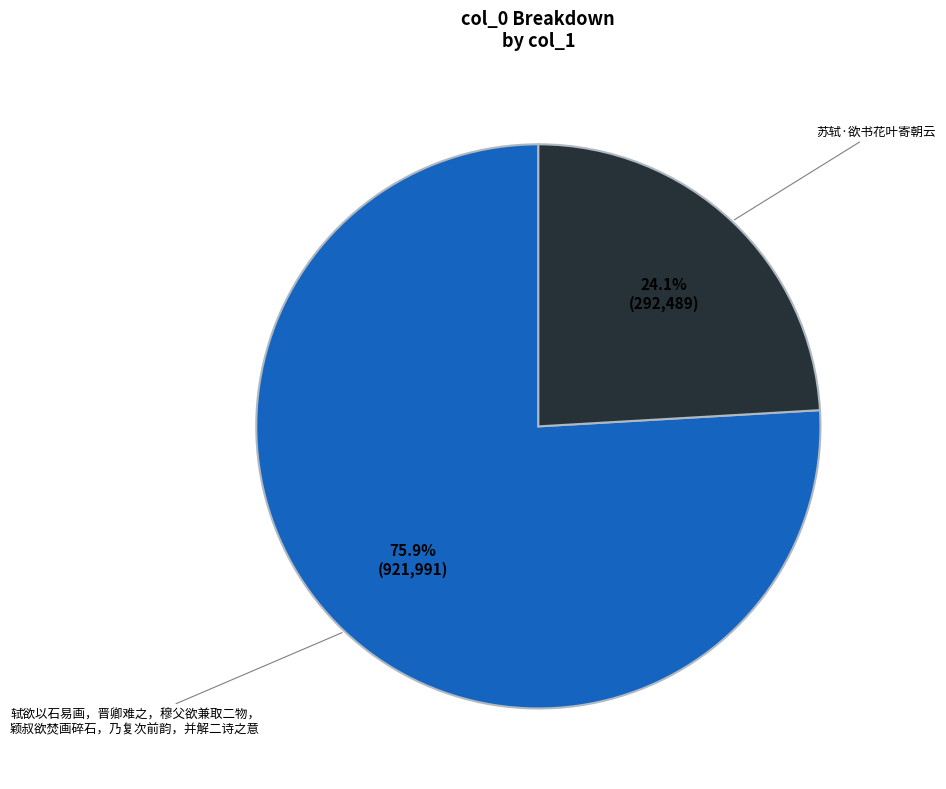

Is there any slice that represents more than half of the pie?

Yes